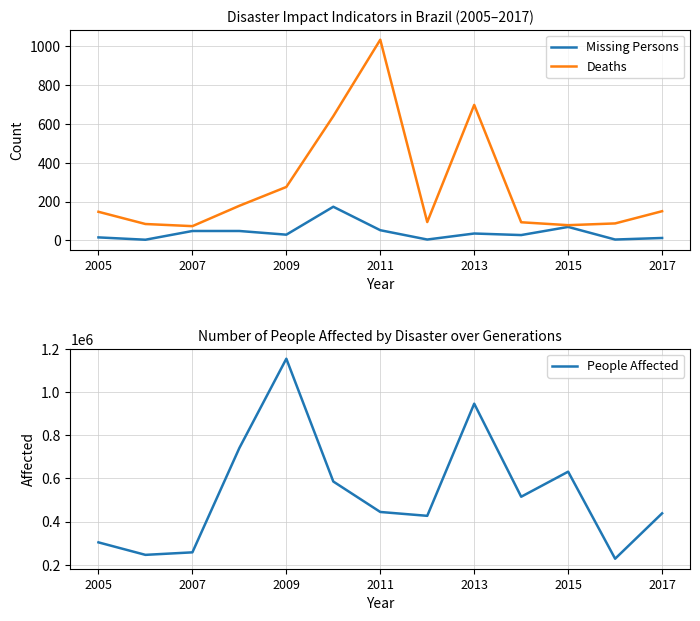

What is the minimum value for Deaths?

73